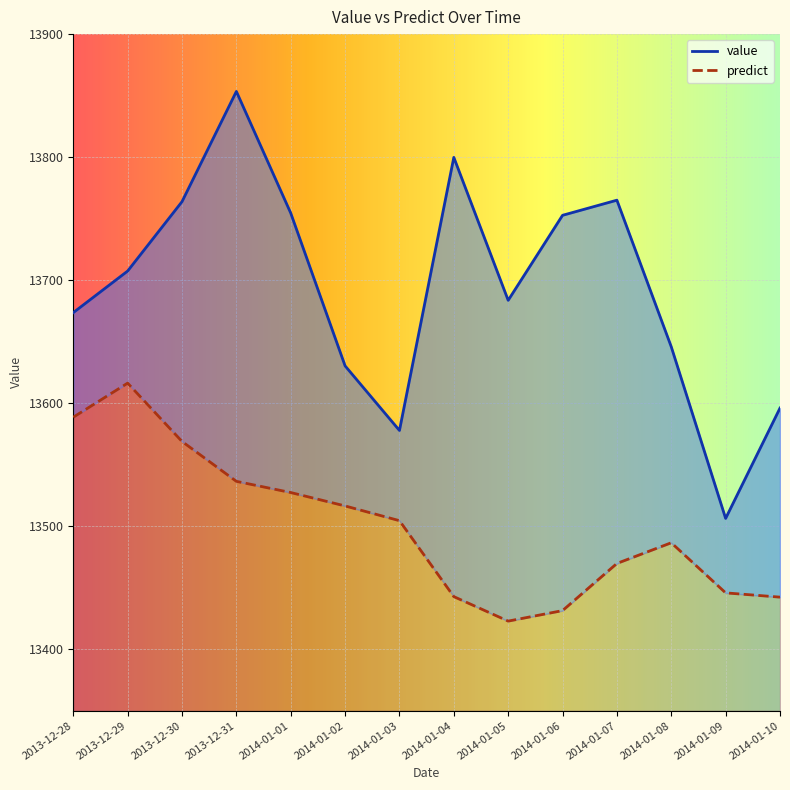

Between 2013-12-29 and 2014-01-01, which is larger?

2014-01-01